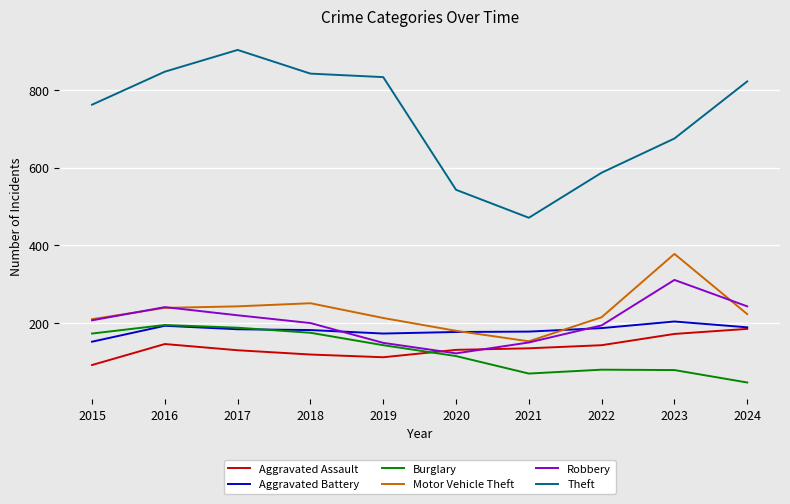

The Robbery series shows 207 at 2015. True or false?

True